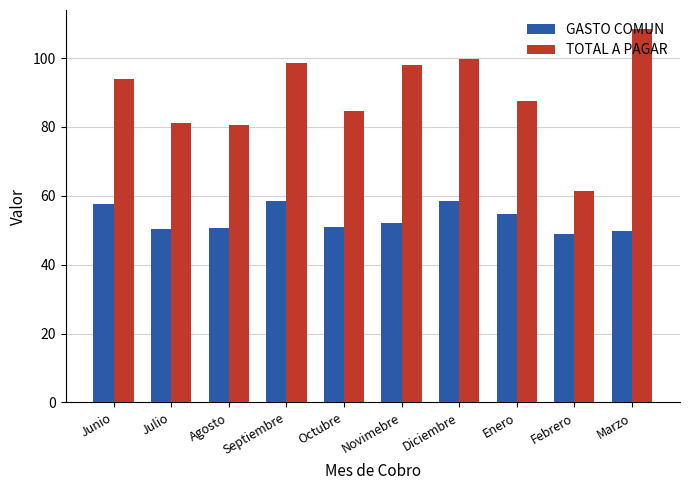

The GASTO COMUN series shows 49.9 at Marzo. True or false?

True